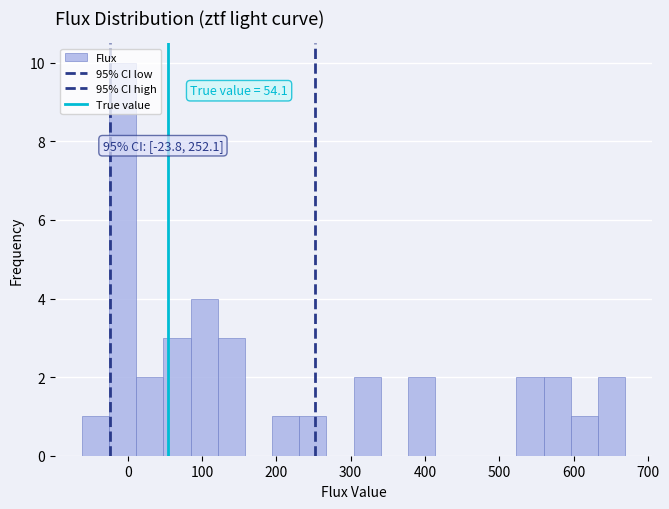

Read against the x-axis, roughly where is the centre of the tallest bar?

-10